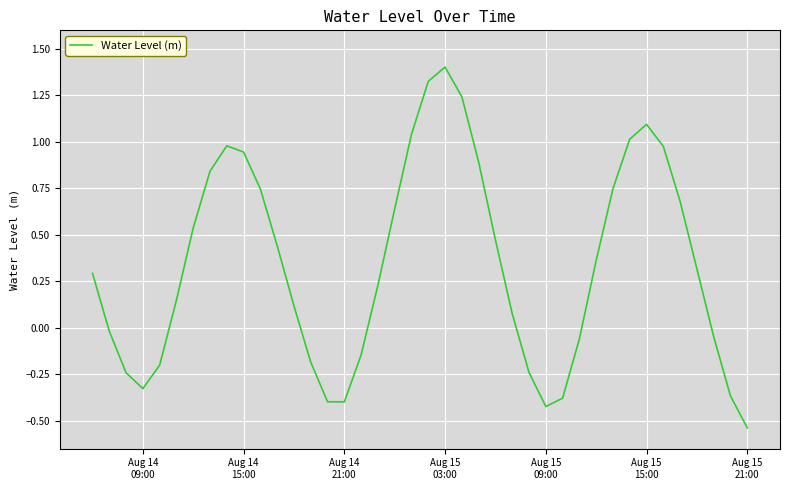

What is the greatest value displayed?

1.4